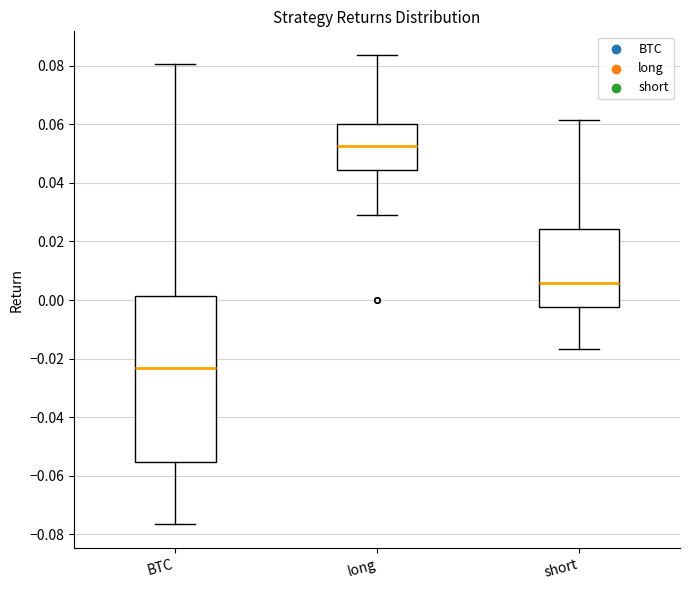

Reading left to right, read every box against the y-axis: the position of its median line, the range the box covers, and the ends of its whiskers. The values are not printed on the chart, so give them approximately, as read against the axis.

BTC: median -0.024, box -0.056 to 0.002, whiskers -0.076 to 0.080
long: median 0.052, box 0.044 to 0.060, whiskers 0.028 to 0.084
short: median 0.006, box -0.002 to 0.024, whiskers -0.016 to 0.062